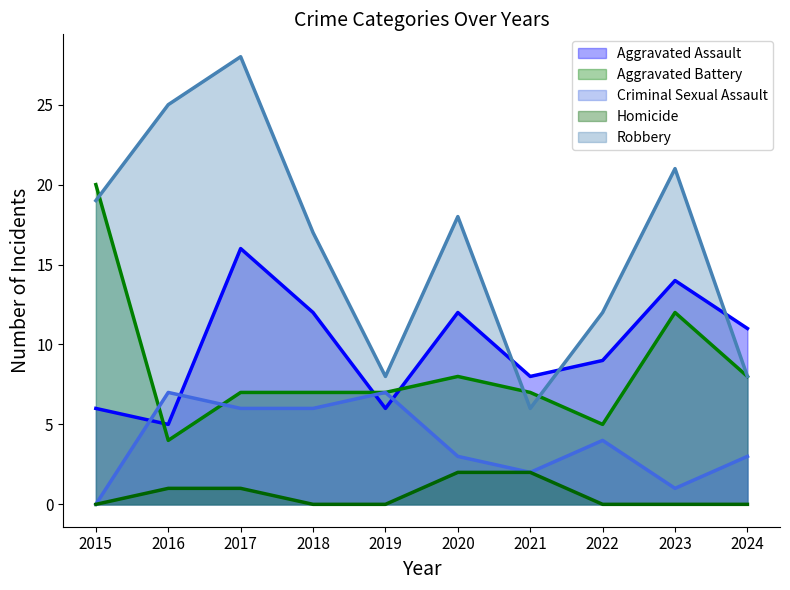

Does the chart display data point markers on the line(s)?

No